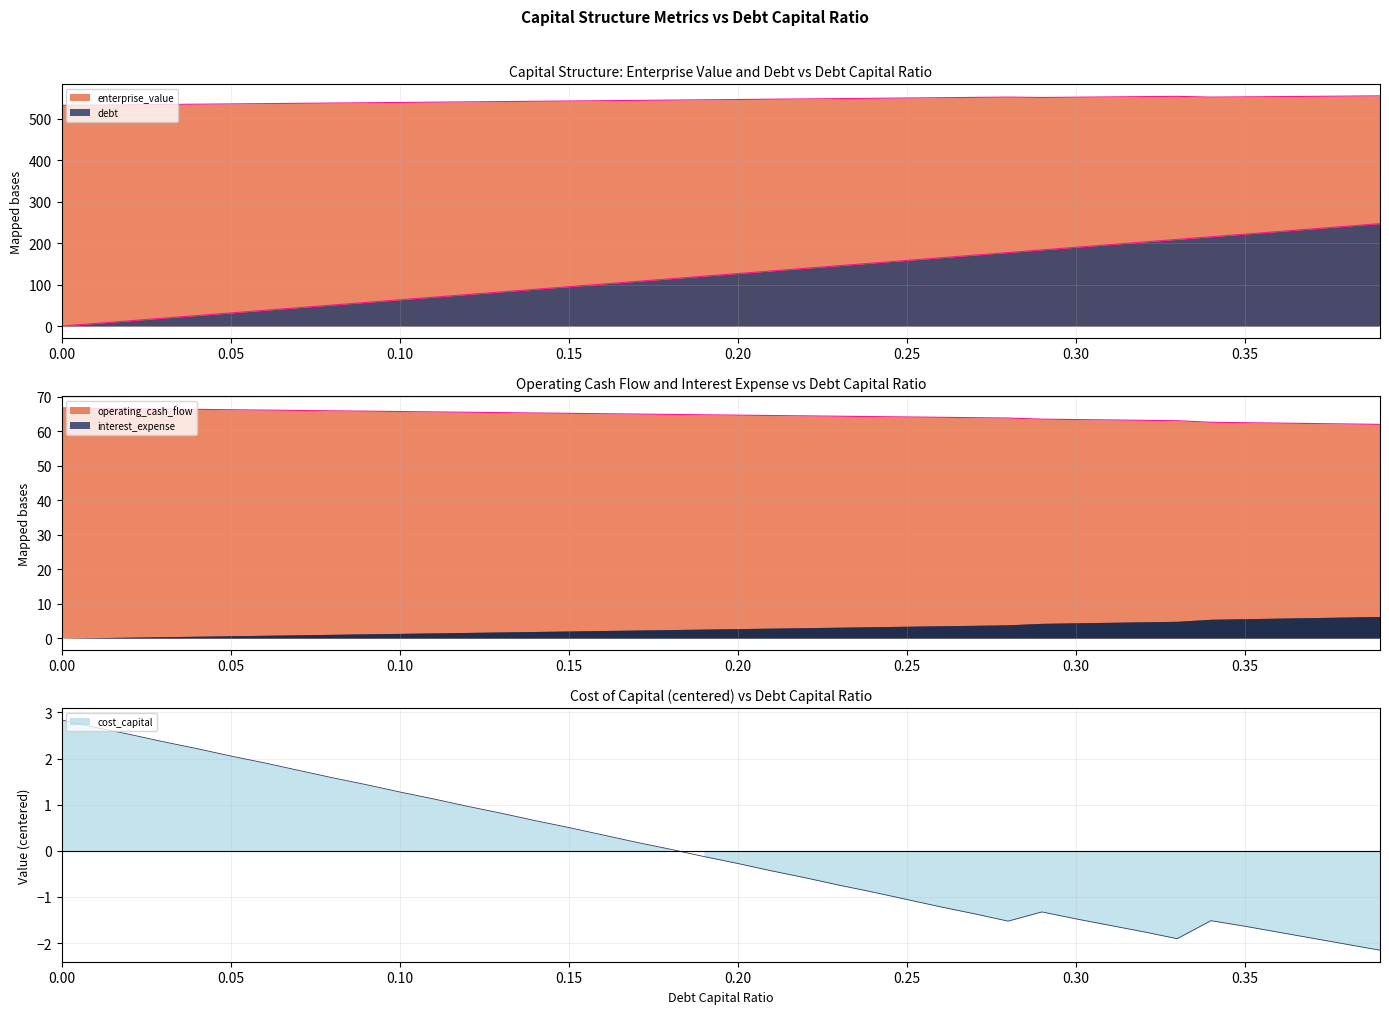

How many categories are shown in the chart?

40